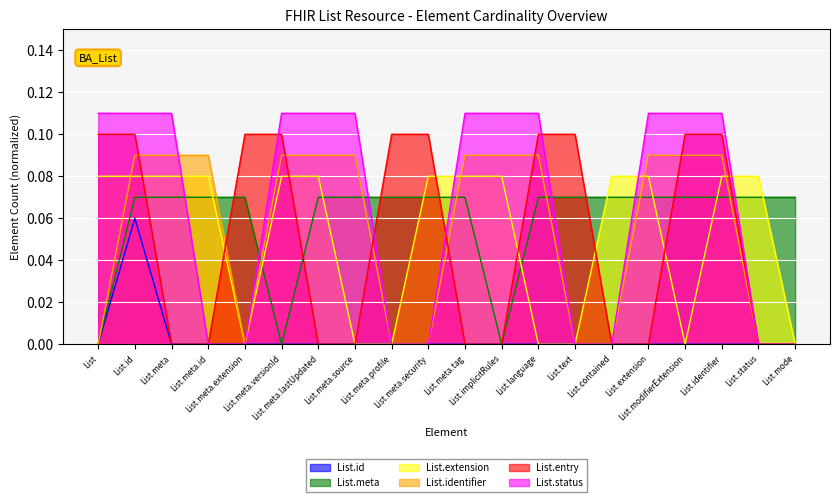

True or false: List.extension has more than 0 points higher than both neighbors.

False